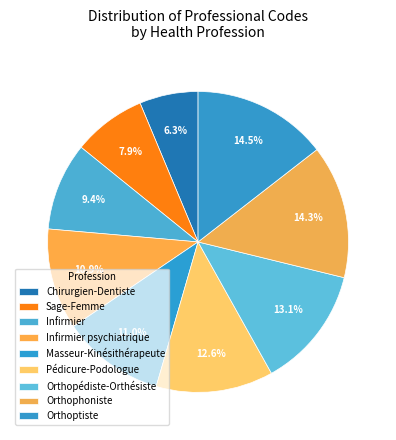

Rank the categories by value from lowest to highest.

Chirurgien-Dentiste, Sage-Femme, Infirmier, Infirmier psychiatrique, Masseur-Kinésithérapeute, Pédicure-Podologue, Orthopédiste-Orthésiste, Orthophoniste, Orthoptiste